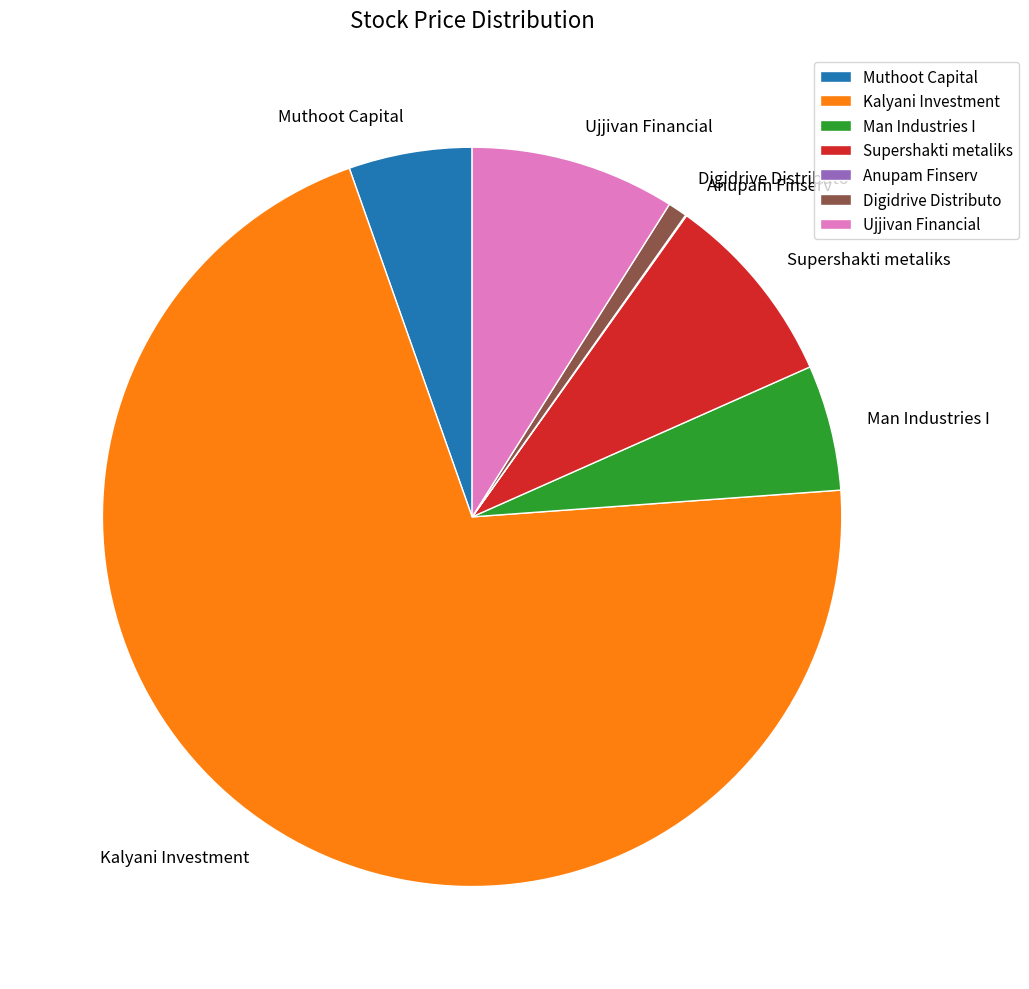

Which category has the biggest portion of the pie?

Kalyani Investment